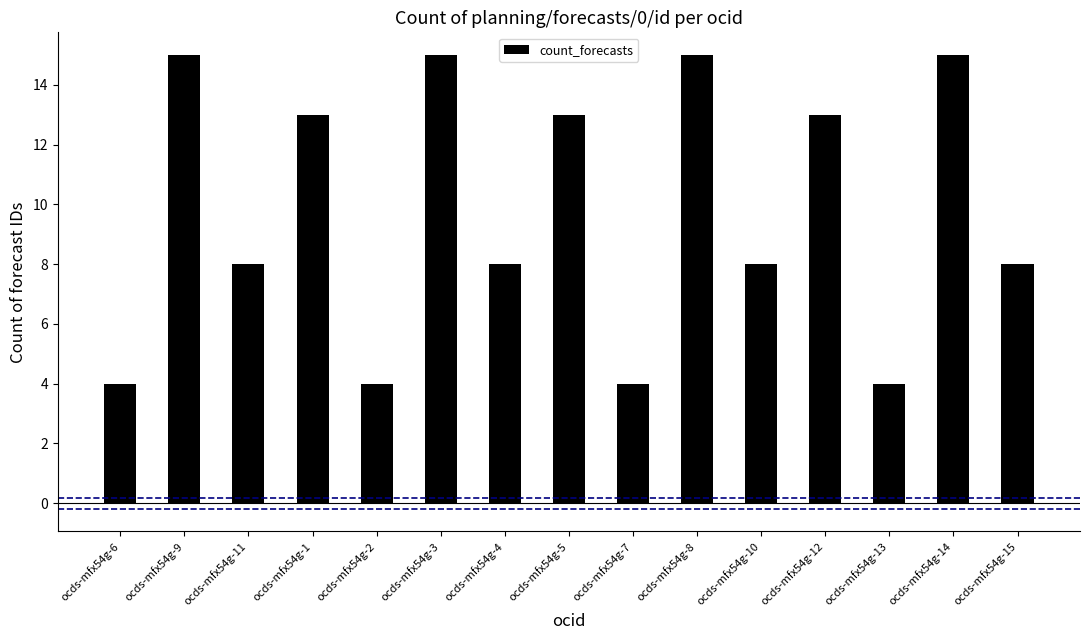

What position from the left is ocds-mfx54g-10?

11